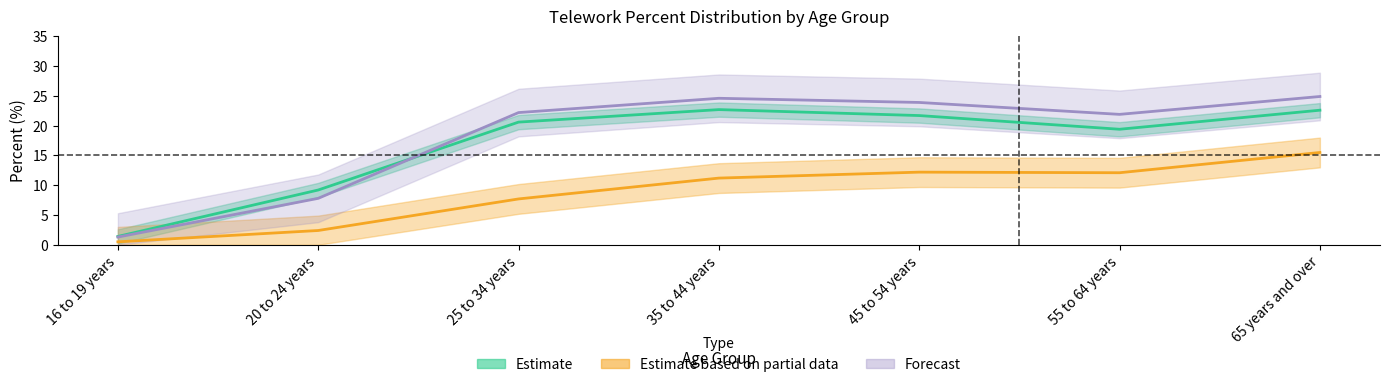

True or false: Teleworked in Feb 2020 and Teleworked more in current month intersect in this chart.

False